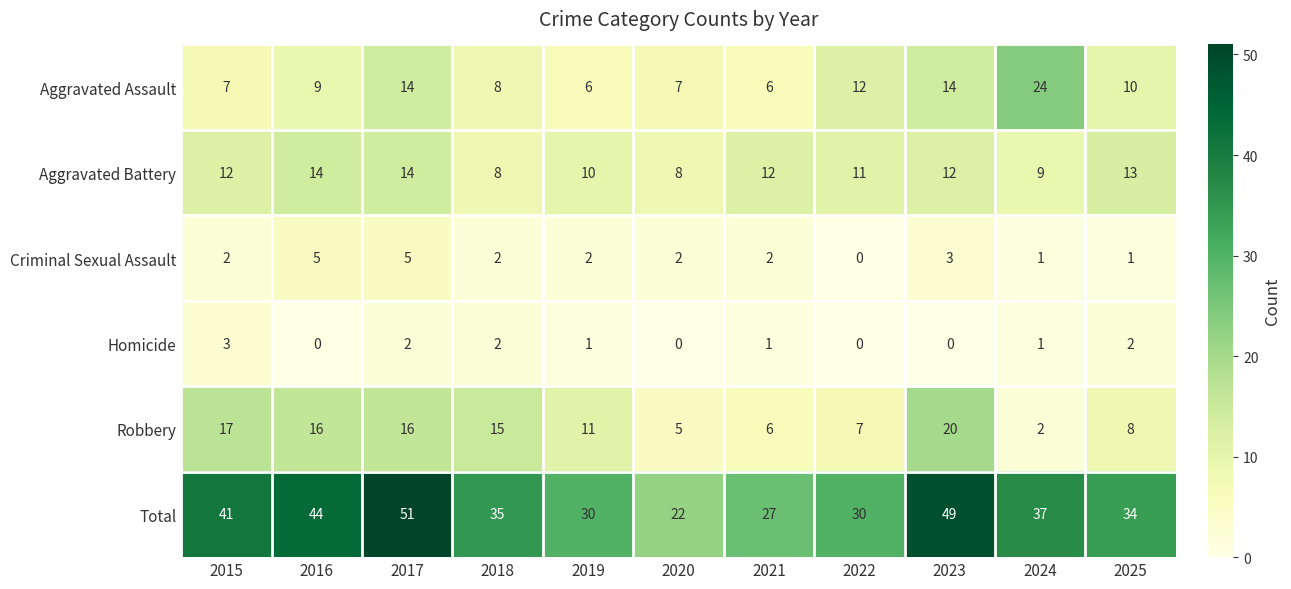

What is the difference between the second highest and minimum values in the Robbery series?

15